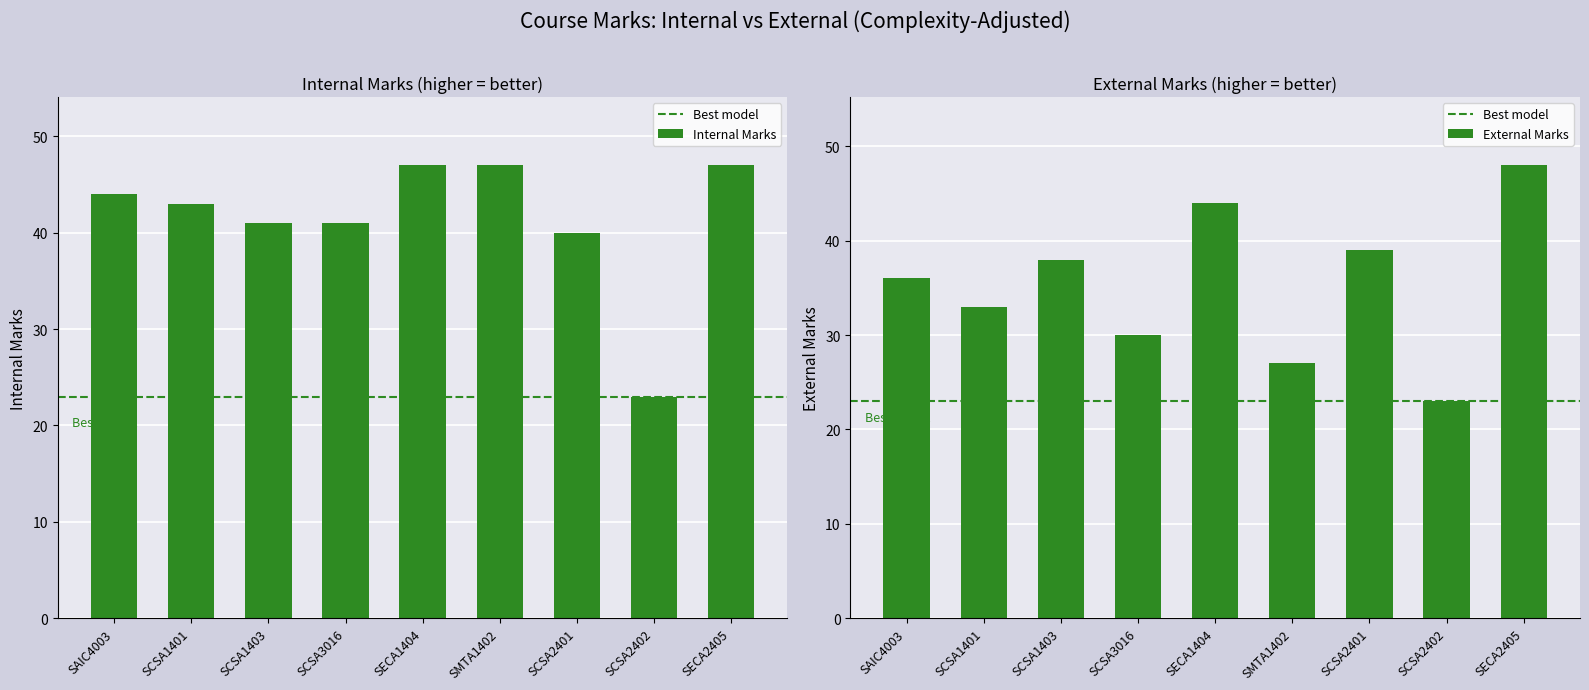

What is the label of the 2nd bar from the left?

SCSA1401